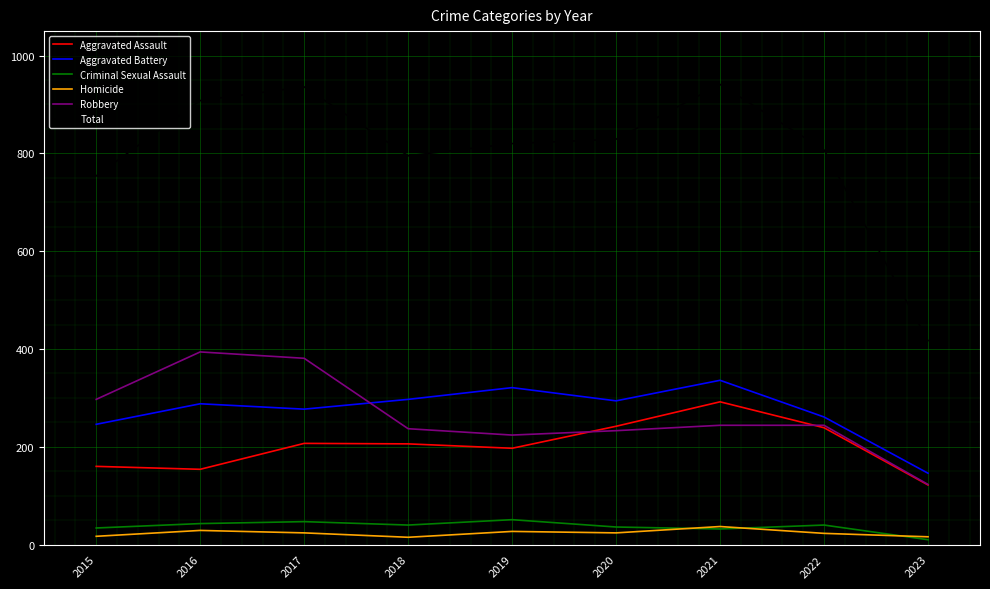

What is the difference between the highest and lowest values at 2023?

407